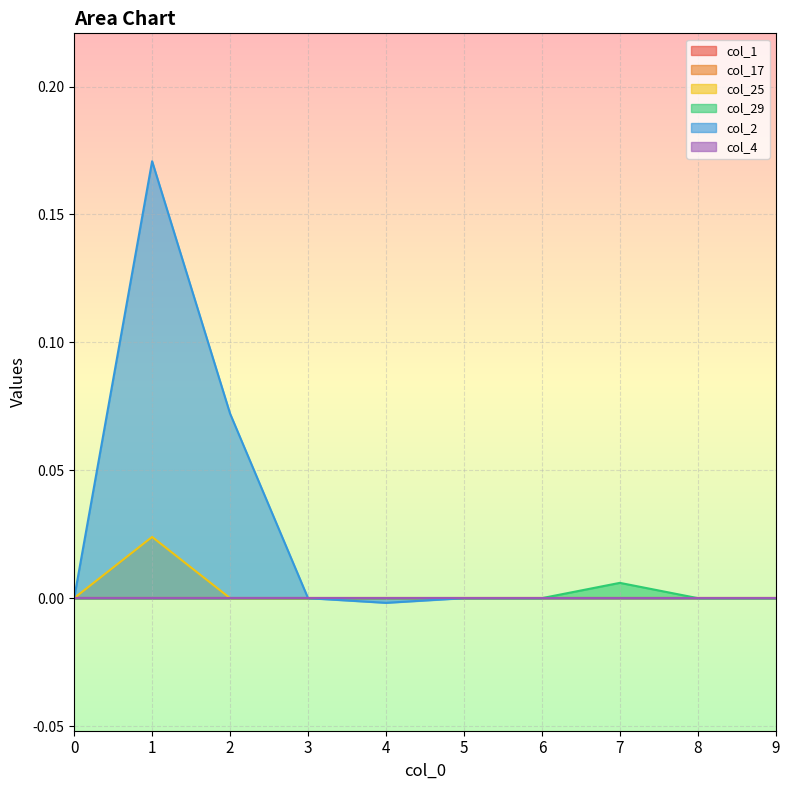

Which category has the lowest value across all series?

4